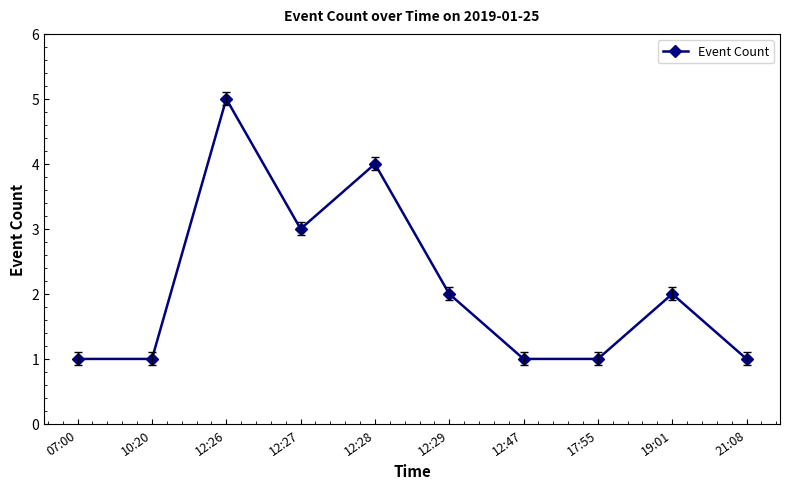

True or false: there are more than 2 points higher than both neighbors.

True